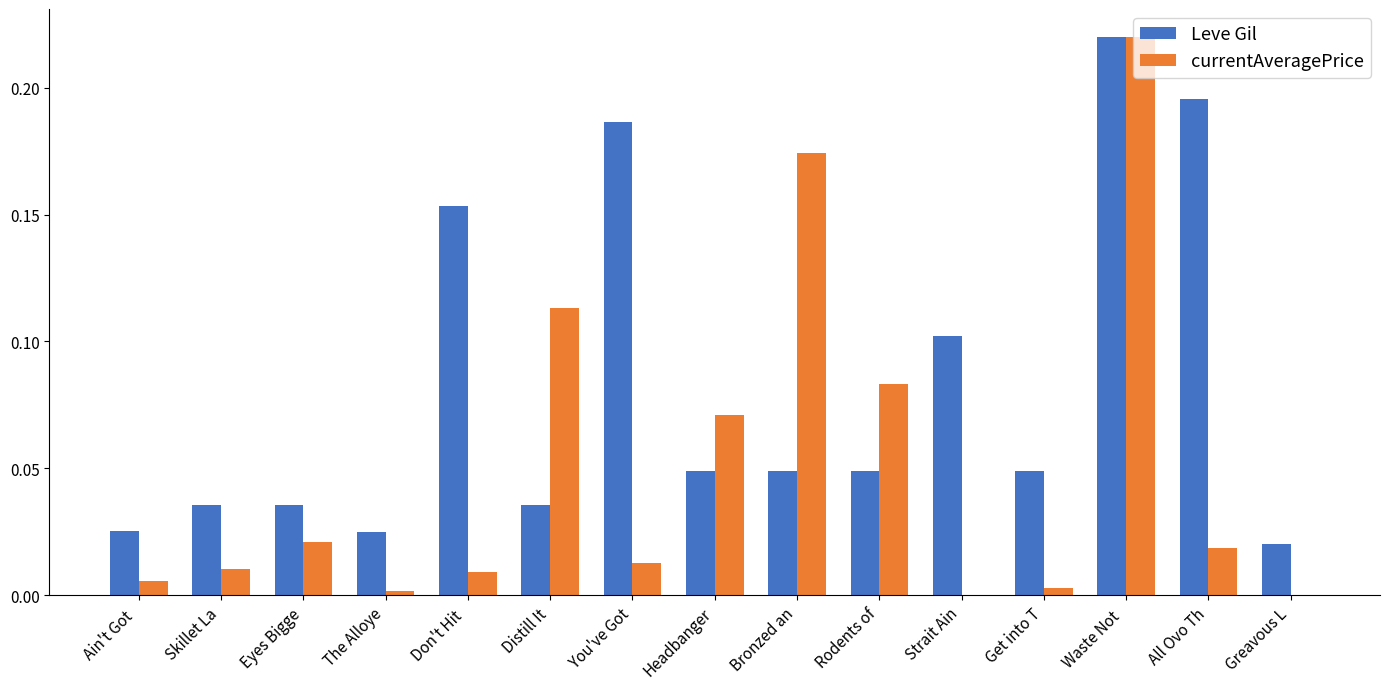

The Leve Gil series shows 0.0 at Headbanger. True or false?

True